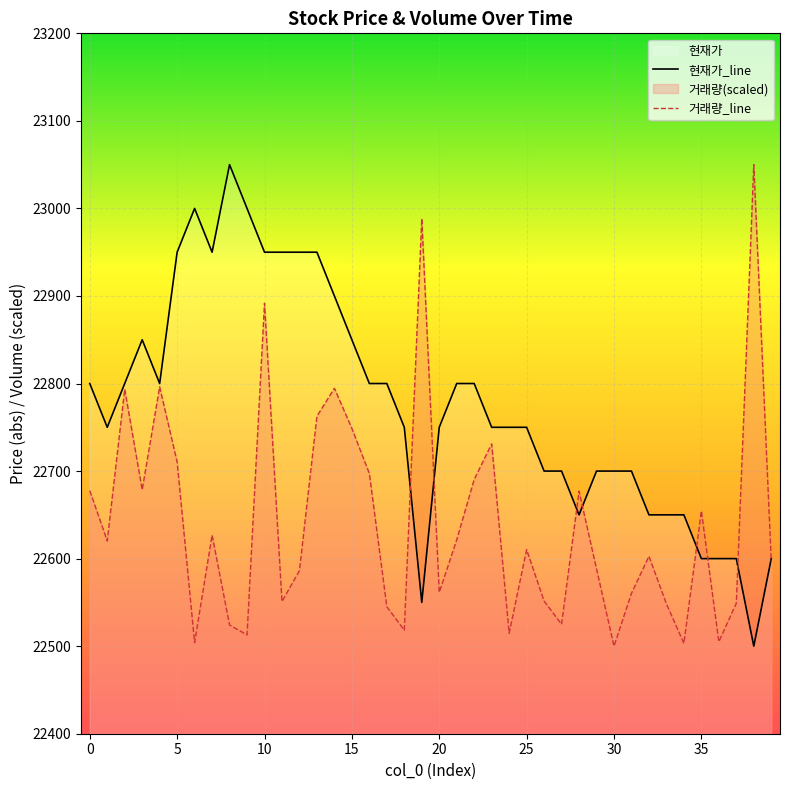

At 24, list the series in order from smallest to largest.

거래량, 현재가